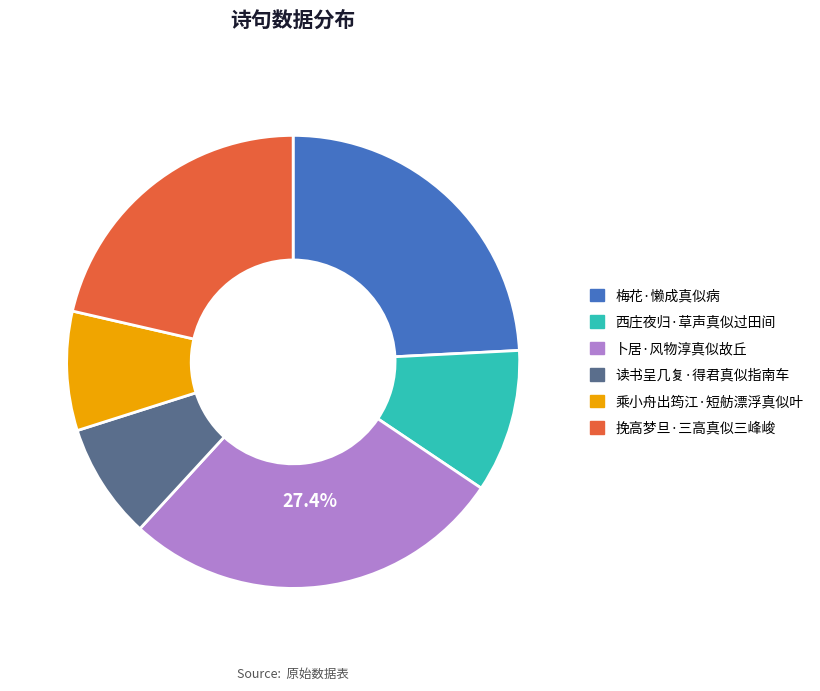

Does 挽高梦旦·三高真似三峰峻 account for over 50% of the chart?

No